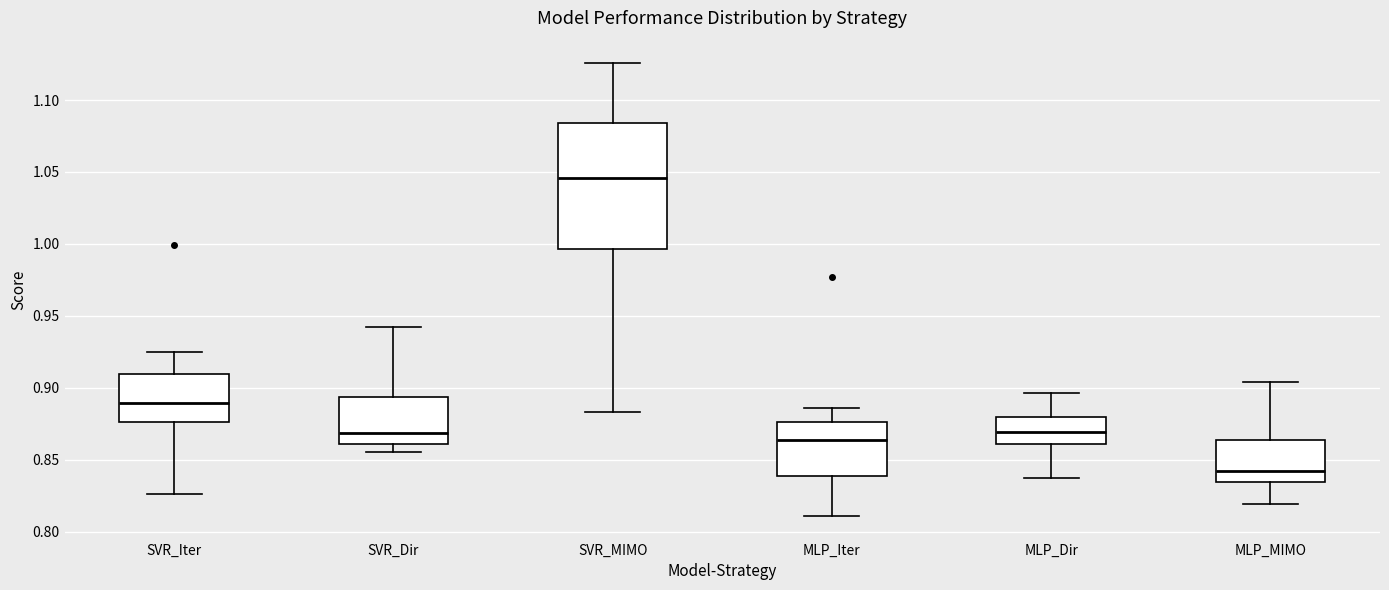

Which box's median line is the lowest?

MLP_MIMO